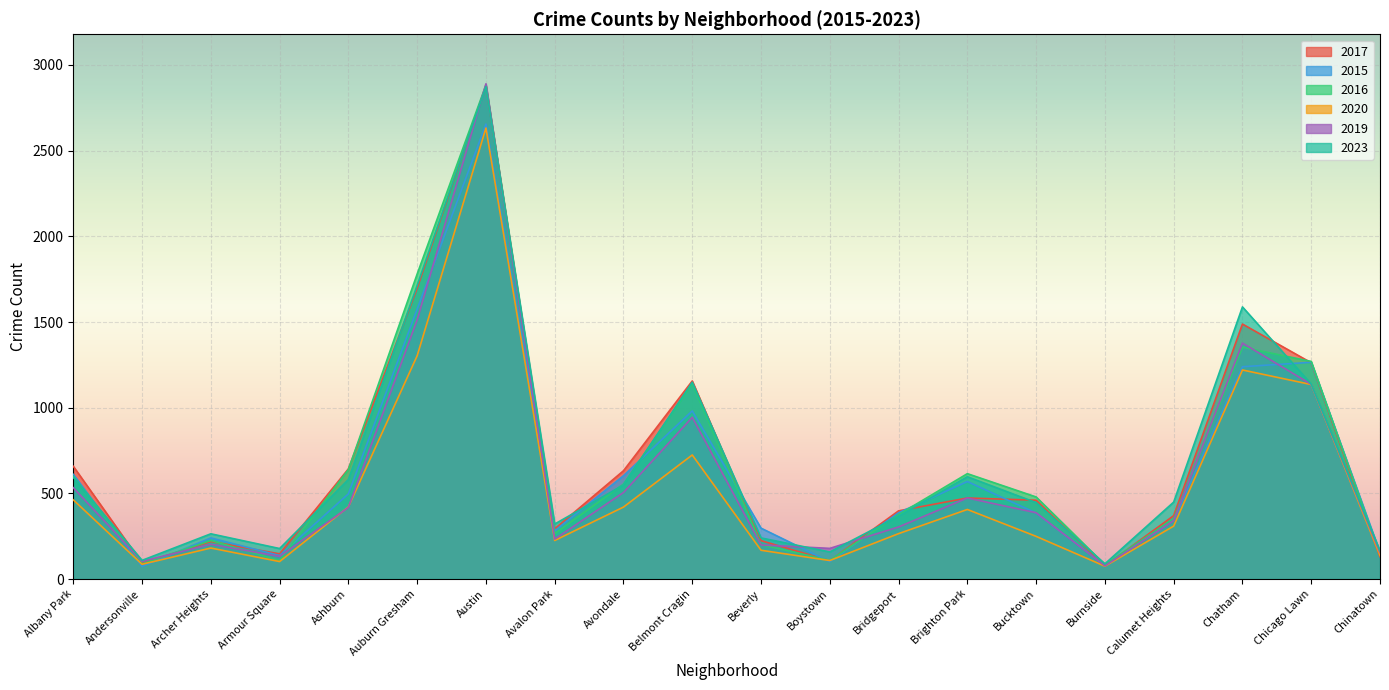

At which category does 2020 reach its first local peak?

Archer Heights